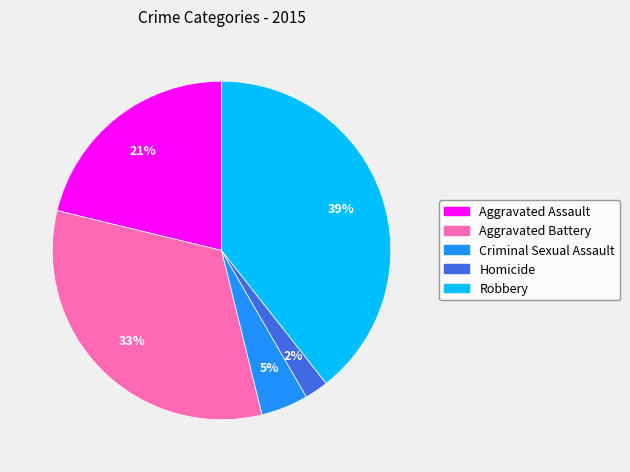

Which has a higher value, Robbery or Aggravated Assault?

Robbery